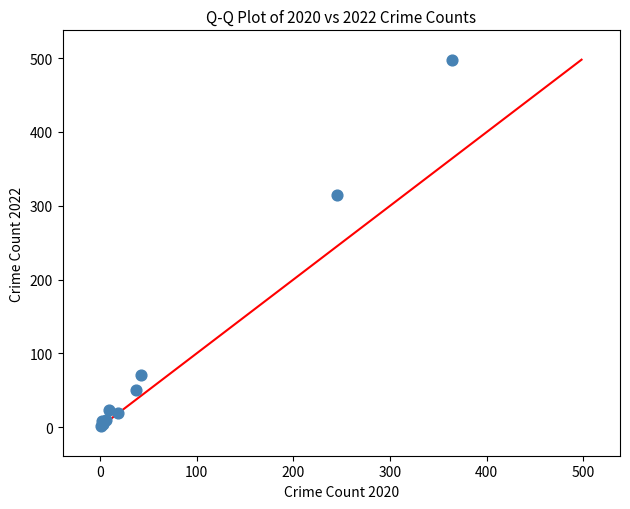

What Y value in the scatter plot is closest to 249?

314